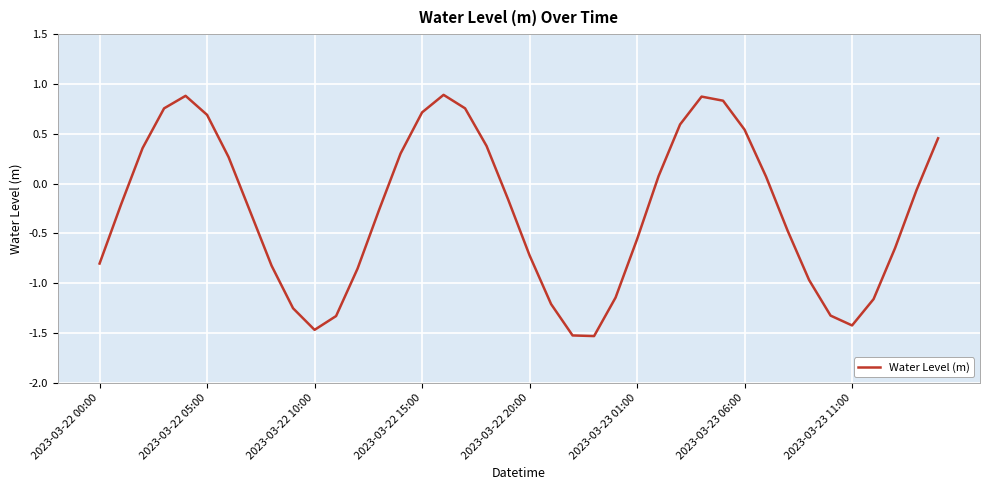

What is the difference between the maximum and minimum values?

2.4